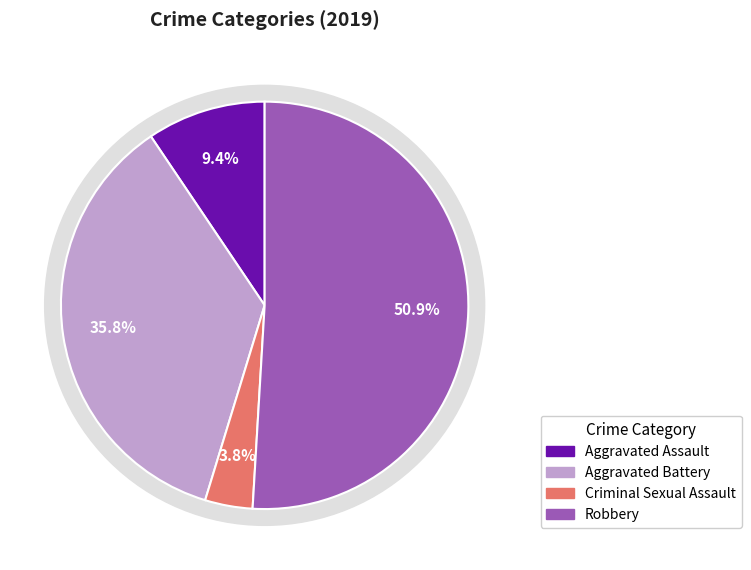

True or false: Robbery accounts for 66% of the total.

False